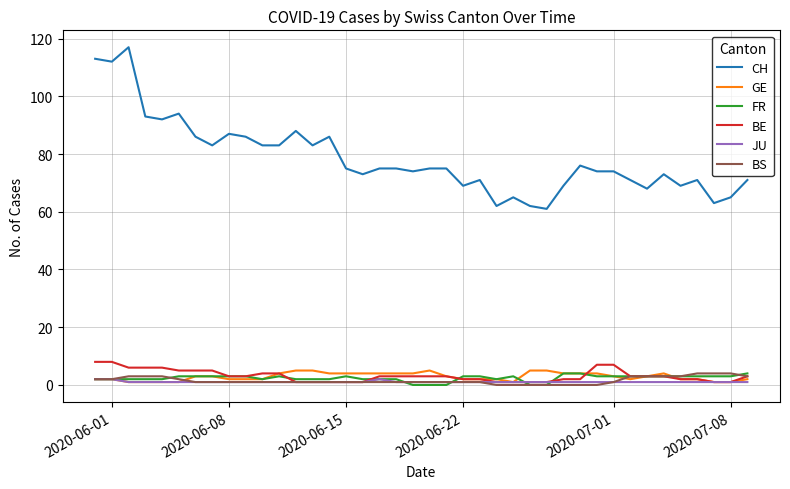

What is the lowest value of the CH series?

61